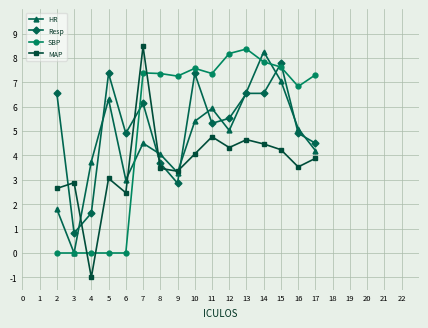

Between 7 and 9, which series saw the biggest shift?

MAP